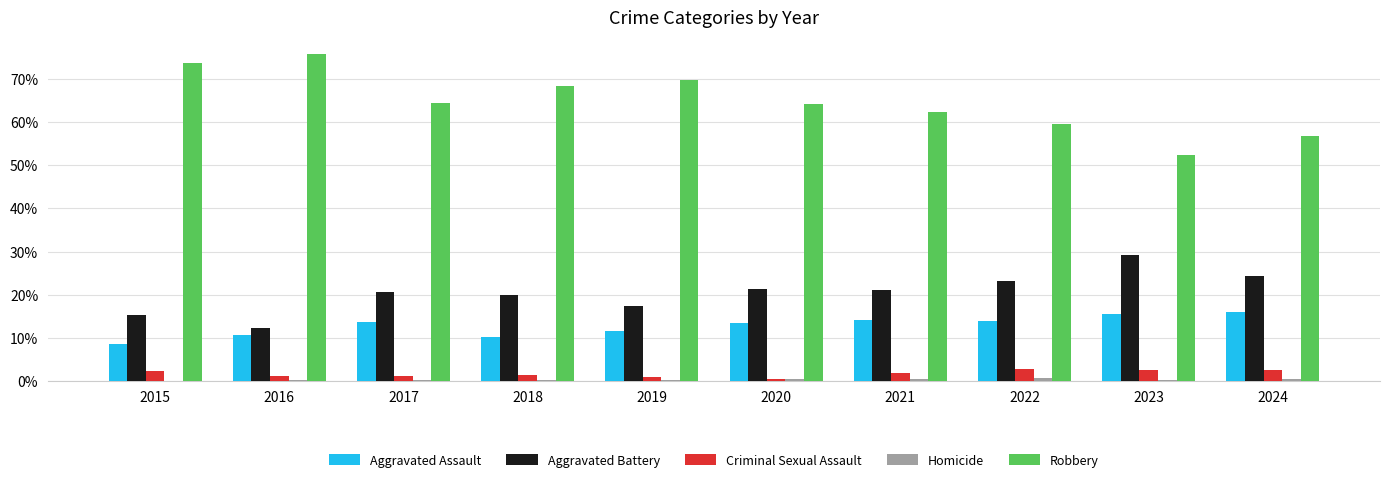

How many groups of bars are there?

10